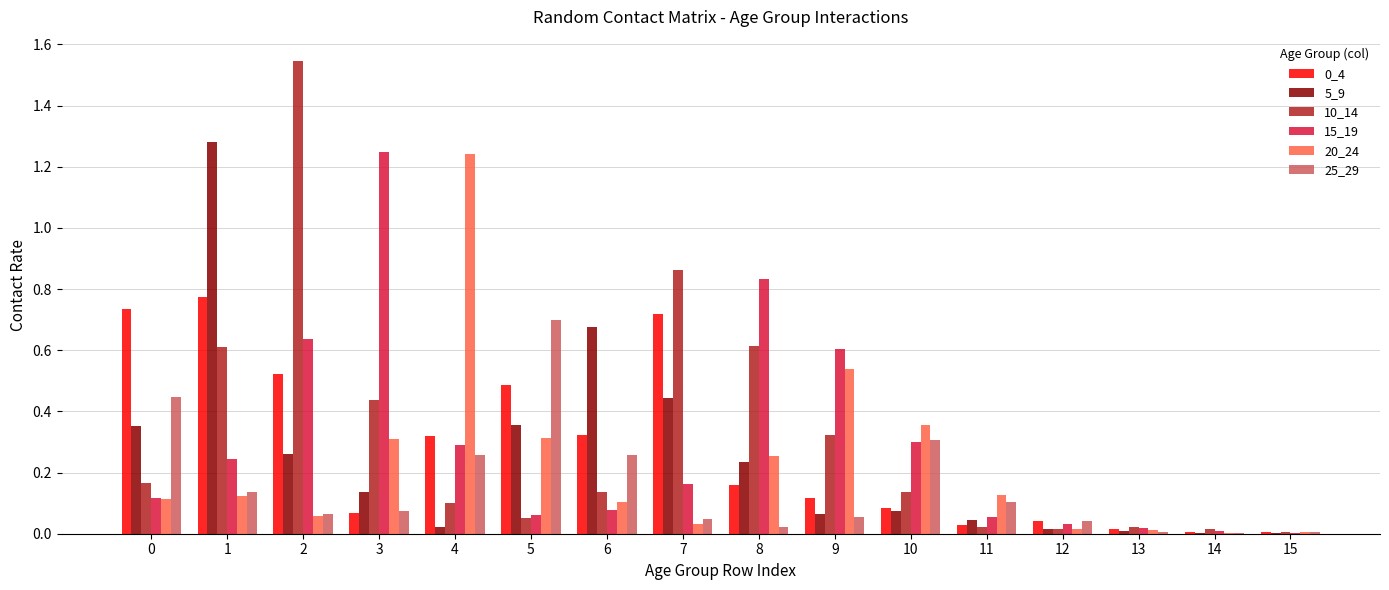

Is the value of 15_19 at 9 greater than the value of 10_14 at 15?

Yes